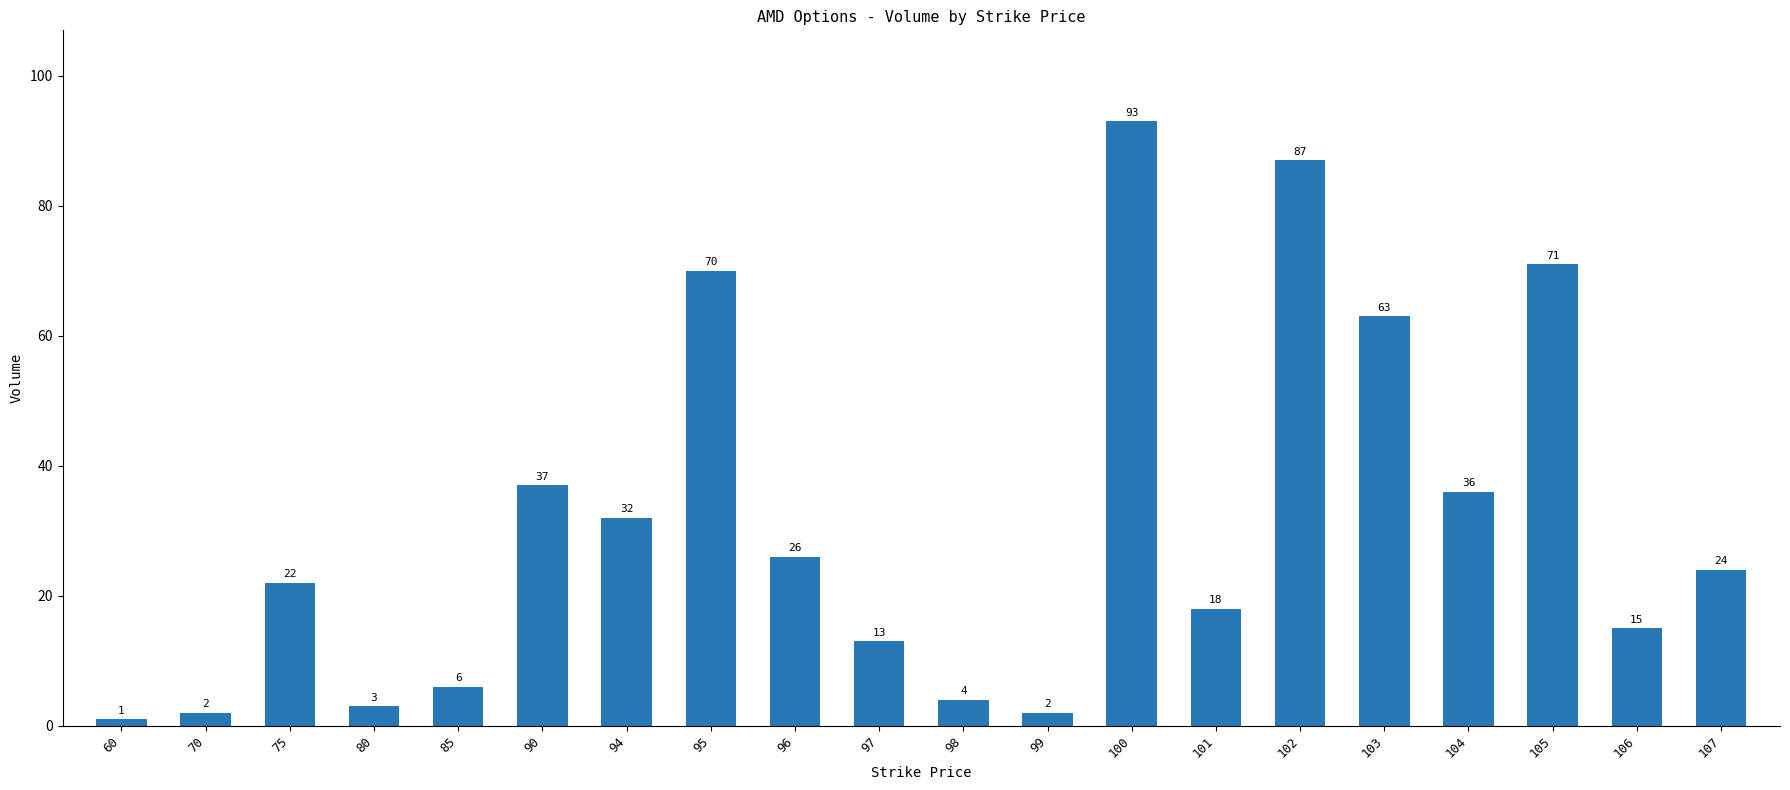

True or false: the data shows 52 at 94.

False